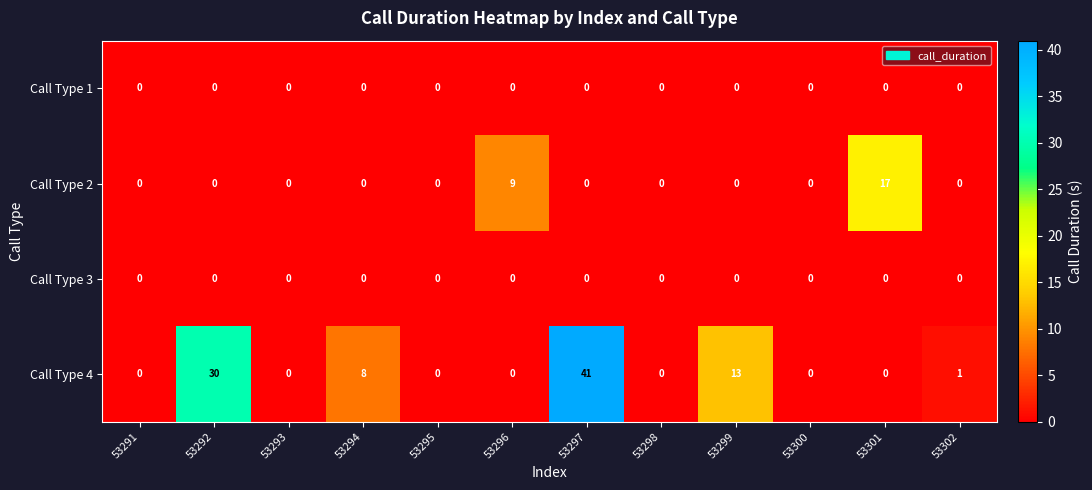

The Call Type 4 series shows 1 at 53302. True or false?

True